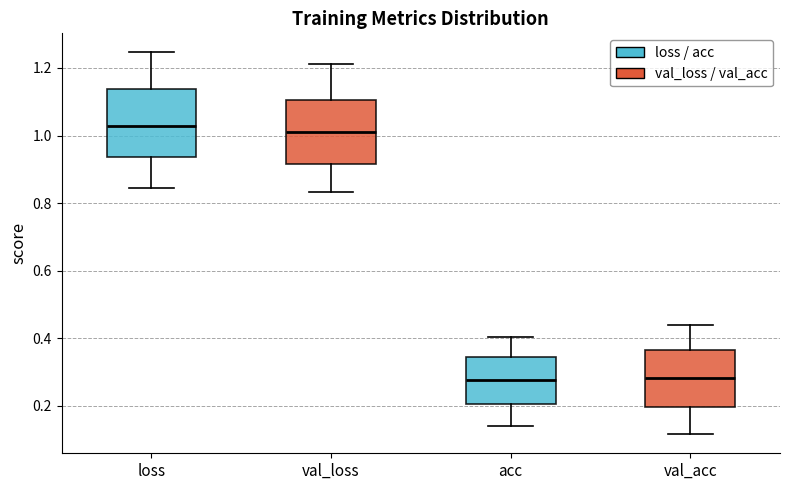

Which box's median line is the highest?

loss